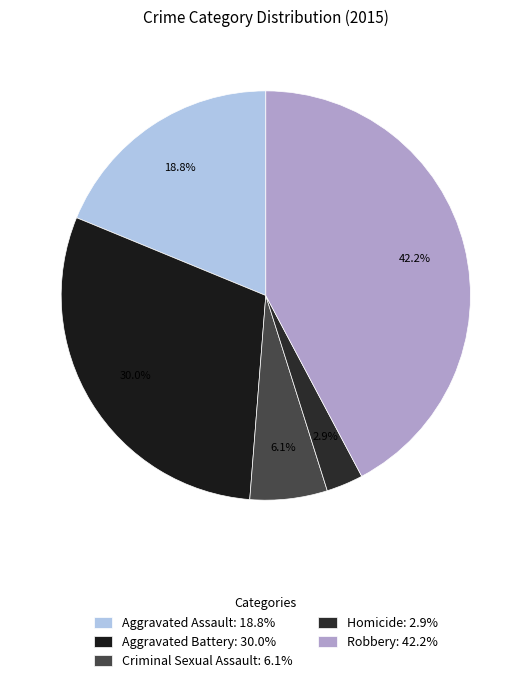

What is the largest slice in the pie chart?

Robbery